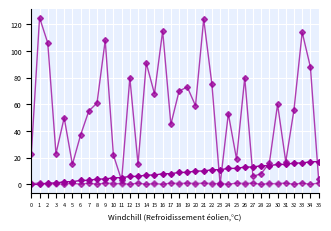

Count the number of categories in the chart.

36